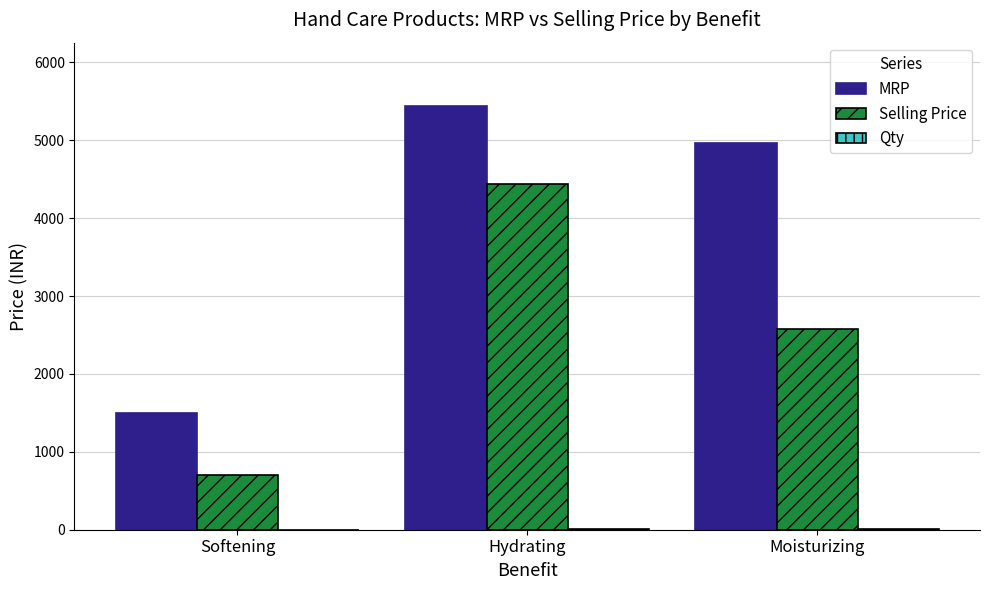

At which label does MRP reach its peak?

Hydrating